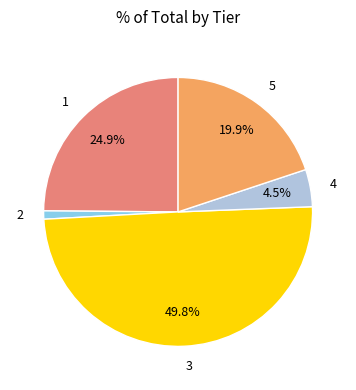

How many slices are in this pie chart?

5